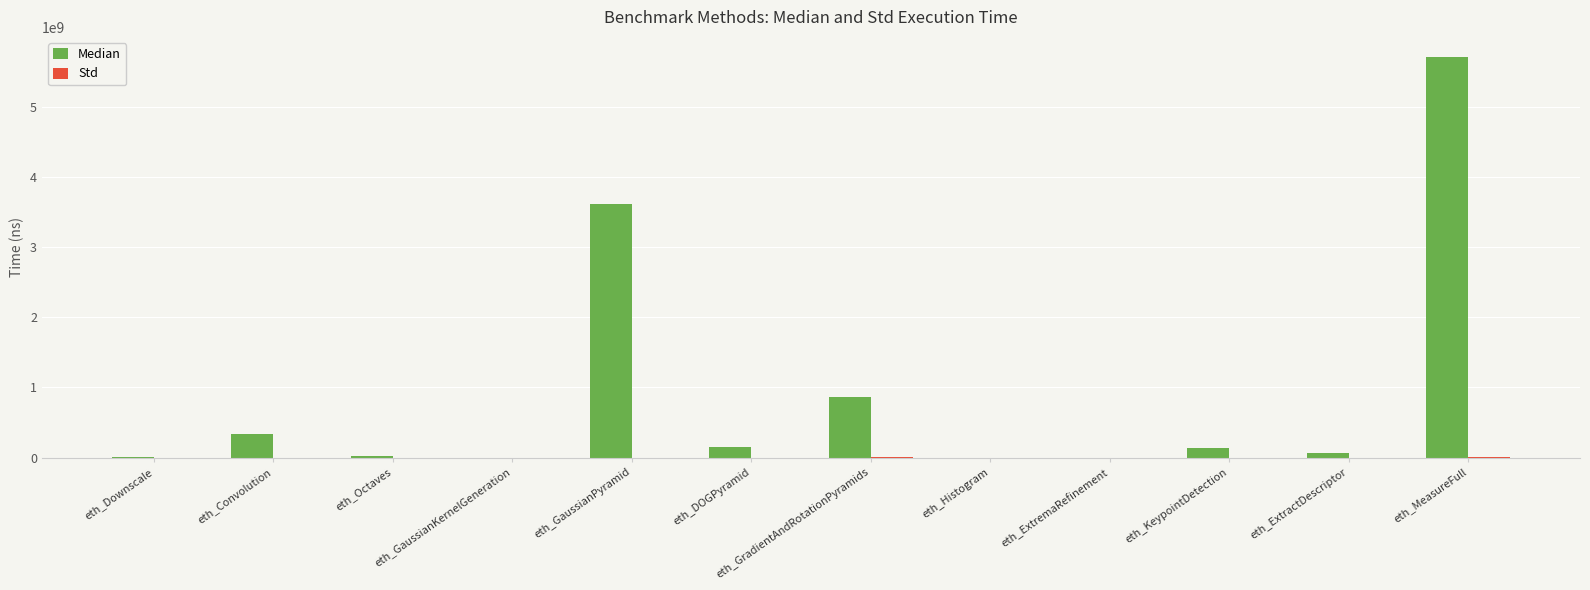

At which category is the sum across all series the highest?

eth_MeasureFull